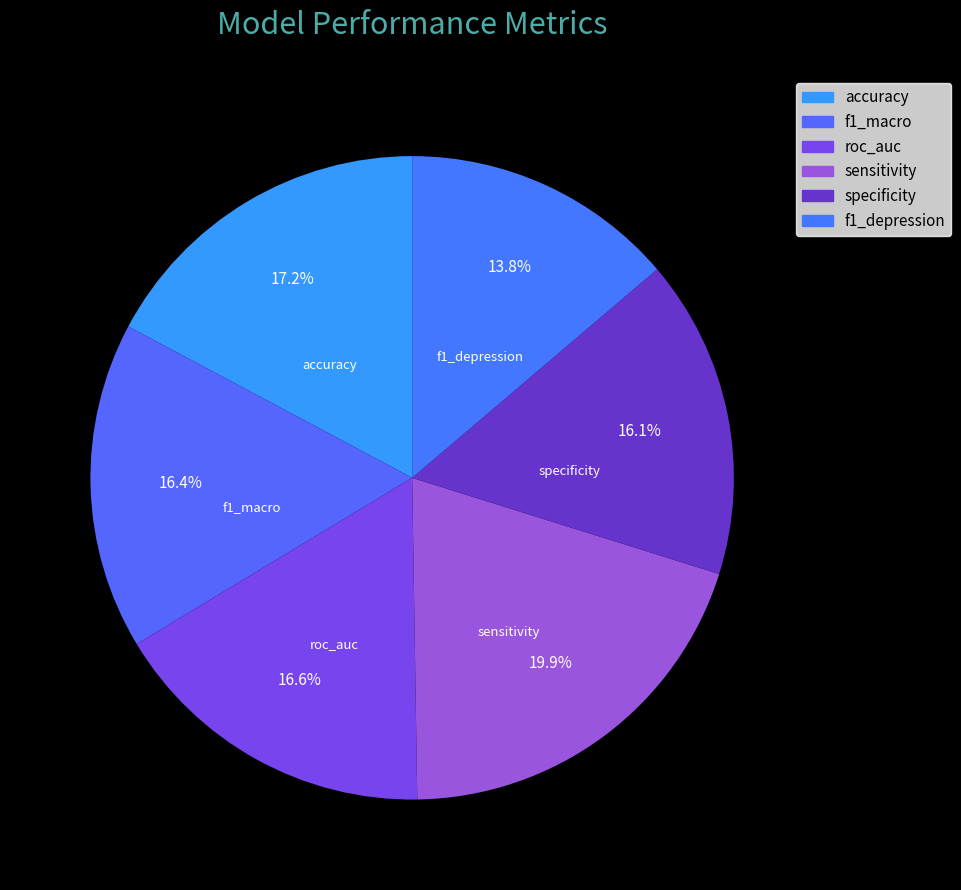

Count the number of slices in the pie.

6